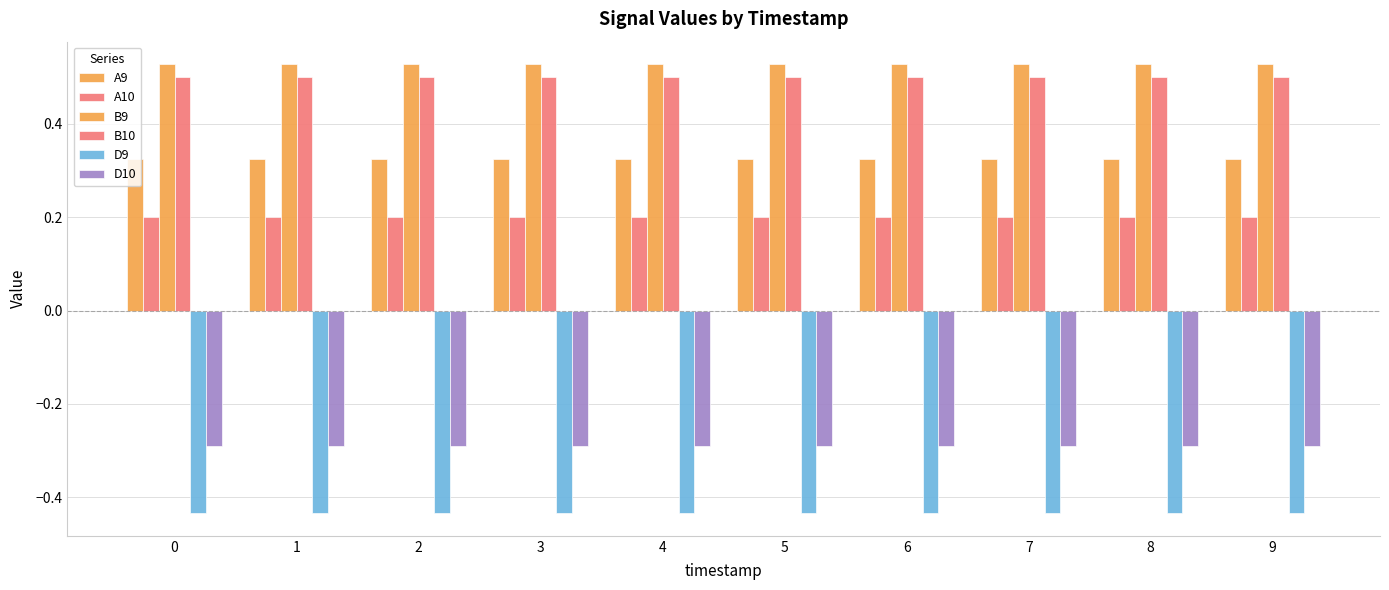

Which series has the largest range (max minus min)?

A9